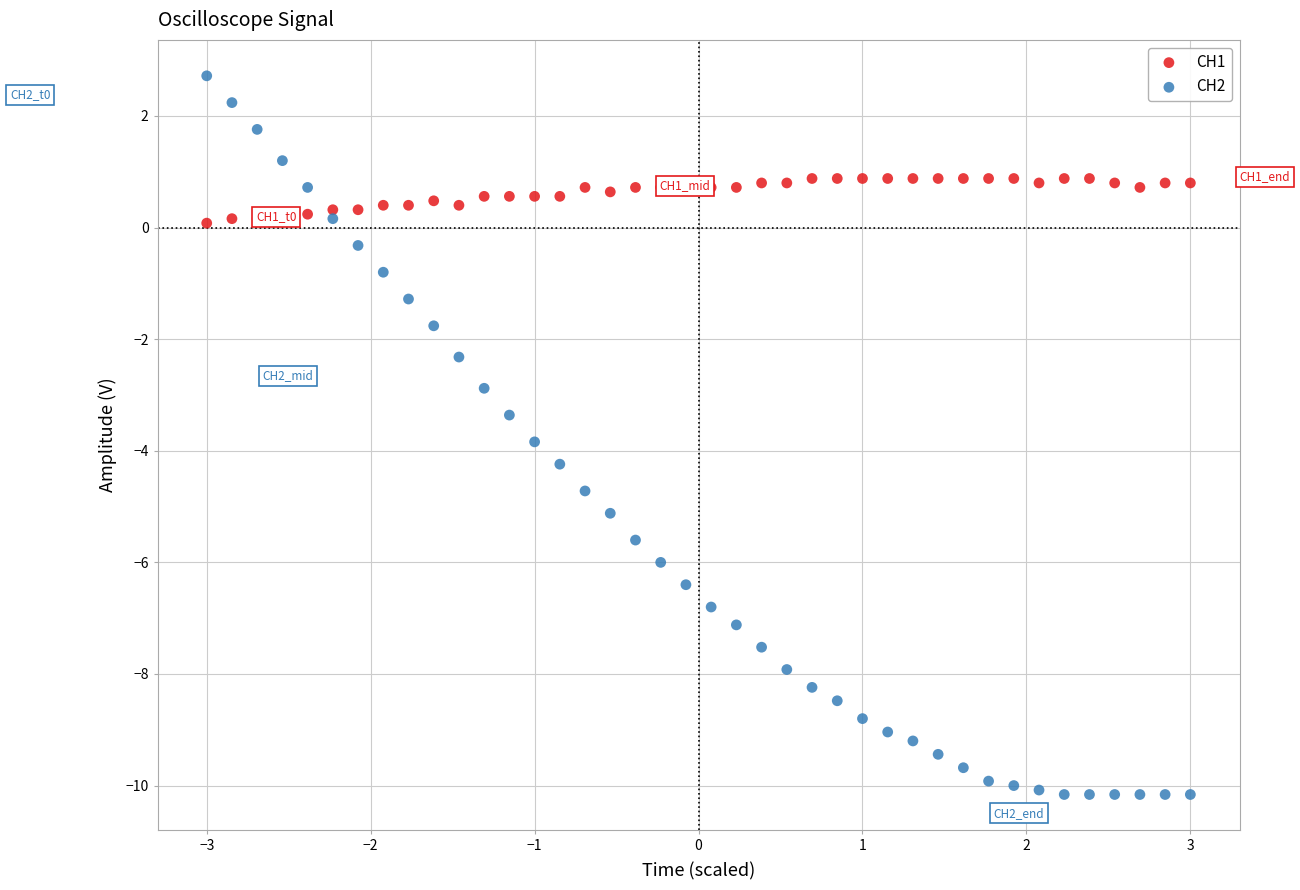

What are all the series names shown in the legend?

CH1, CH2